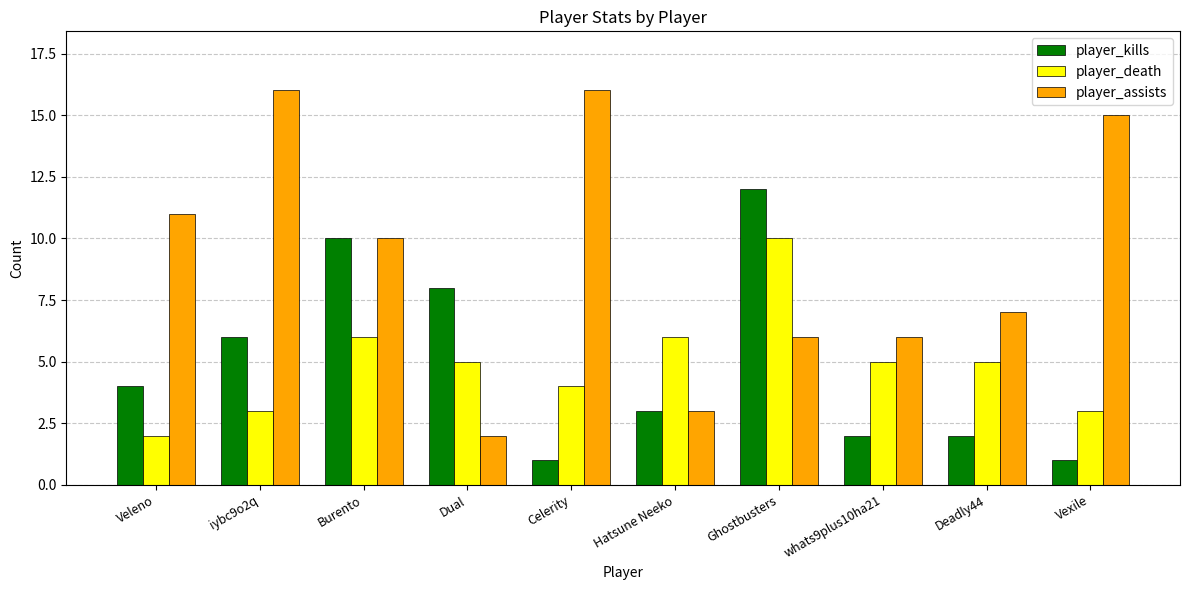

What is the maximum value for player_kills?

12